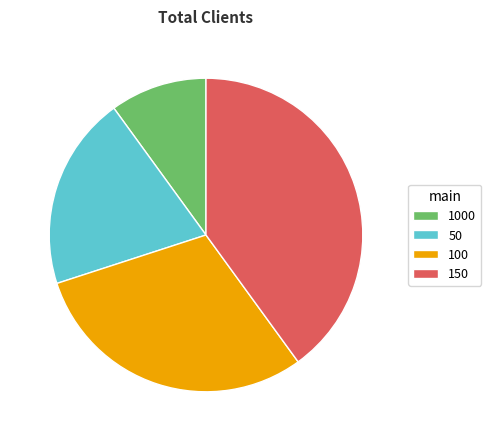

Which category has the biggest portion of the pie?

150